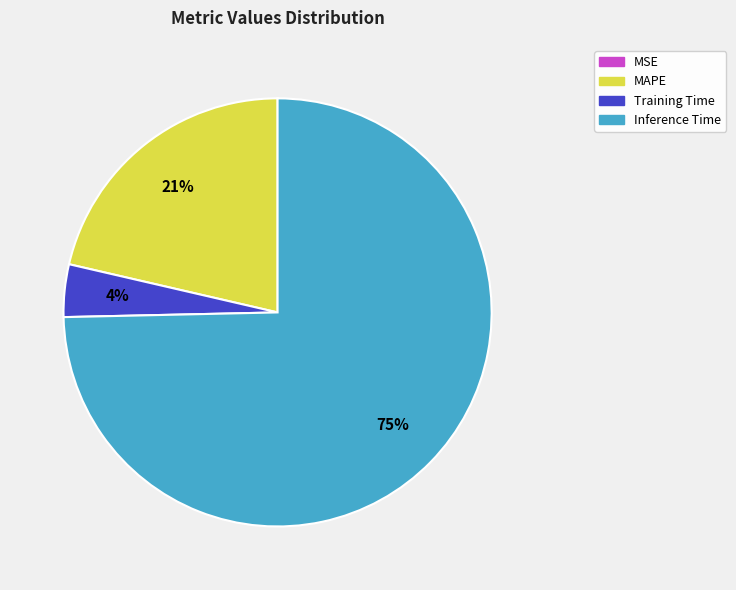

What is the largest slice in the pie chart?

Inference Time